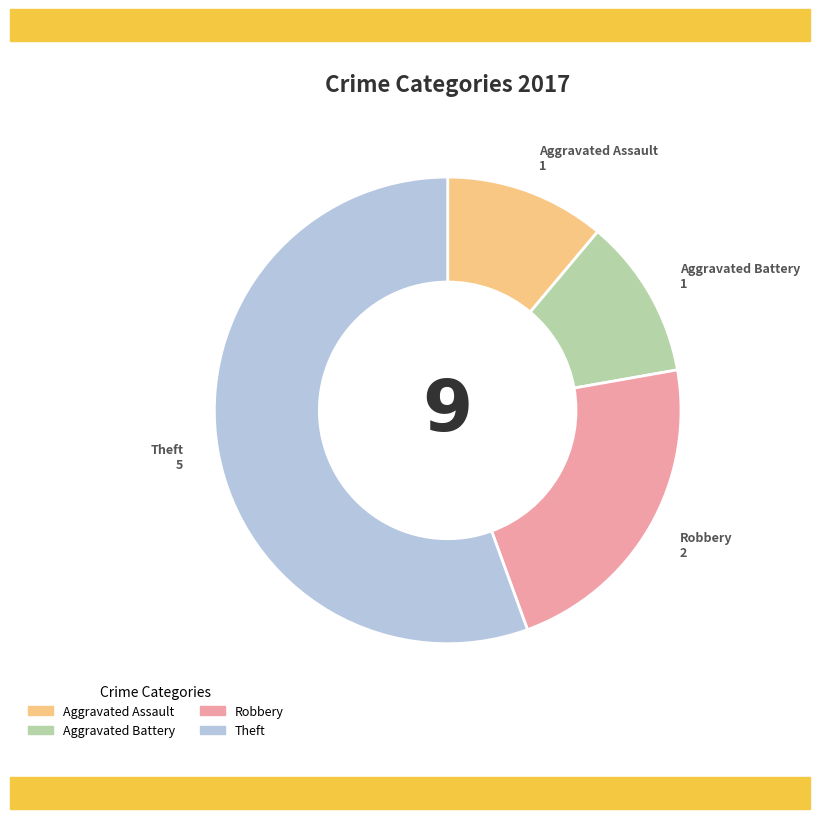

Does Aggravated Battery represent more than half of the total?

No